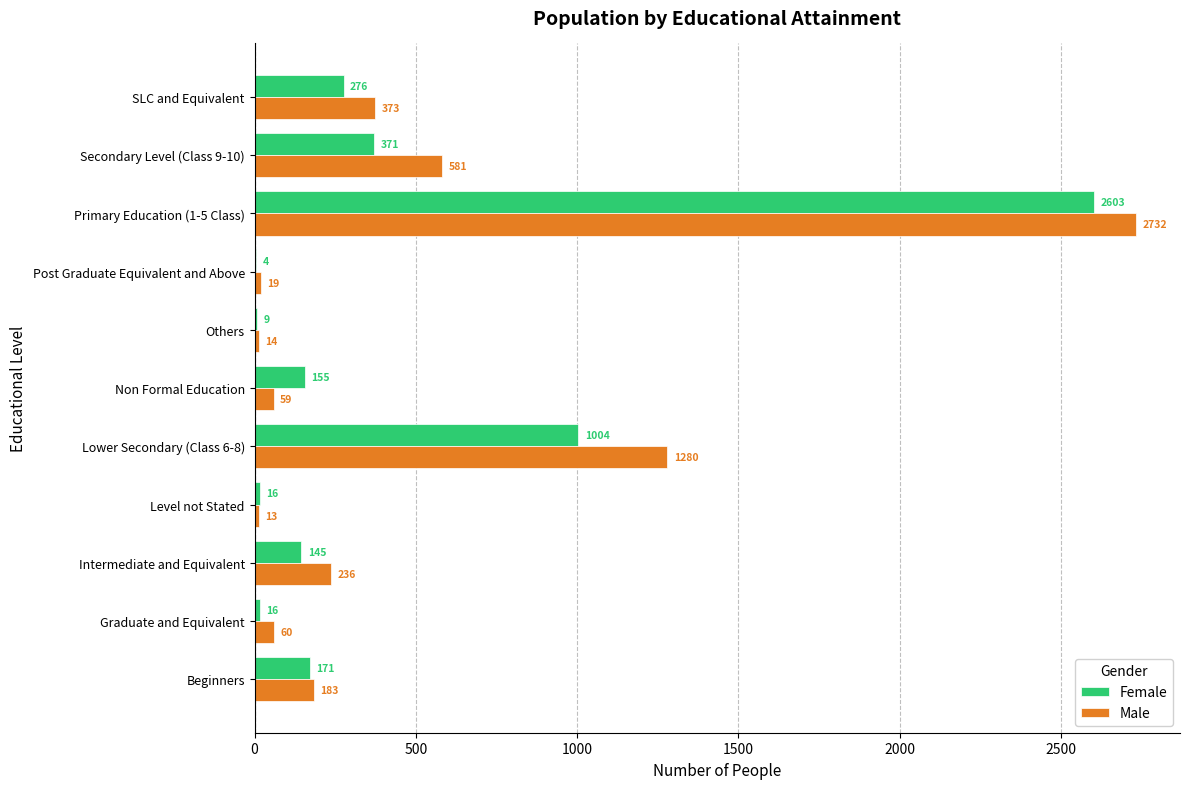

Between Others and Secondary Level (Class 9-10), which series saw the biggest shift?

Male